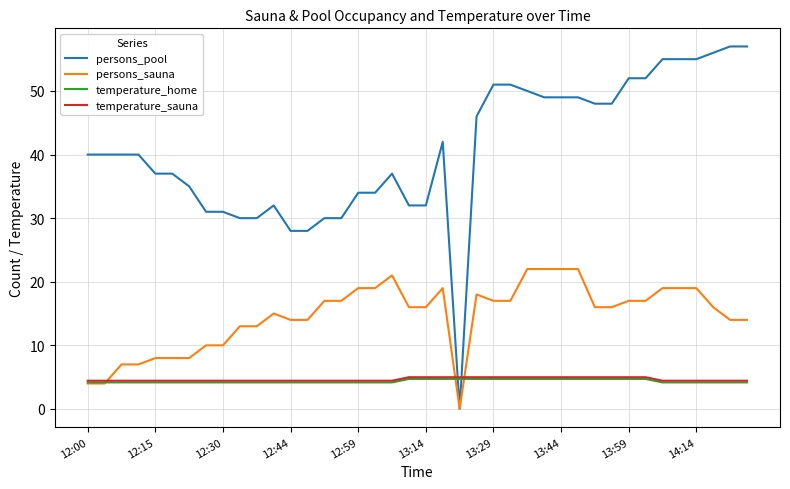

Which series has the largest total across all categories?

persons_pool